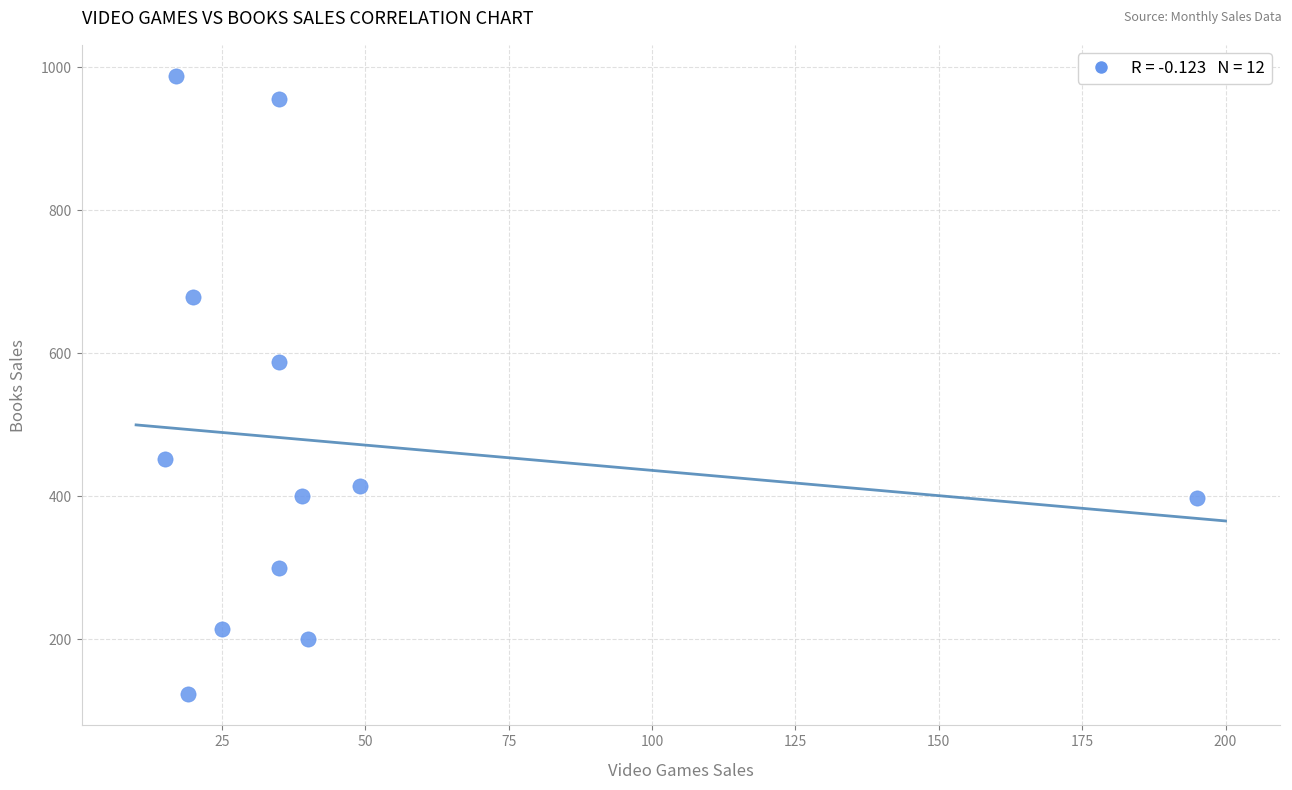

What Y value in the scatter plot is closest to 555?

588